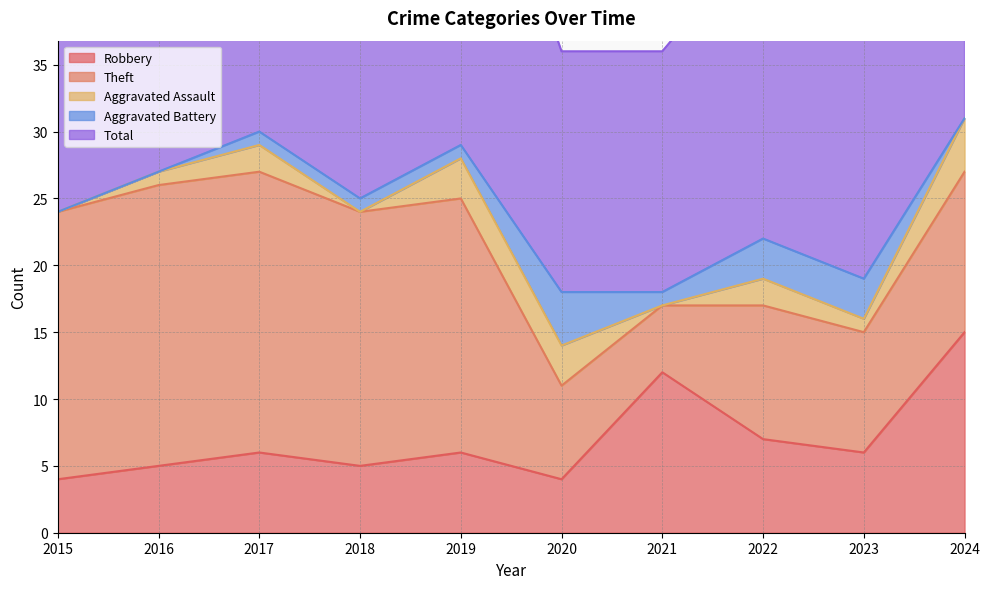

The value of Robbery at 2022 is 9. True or false?

False